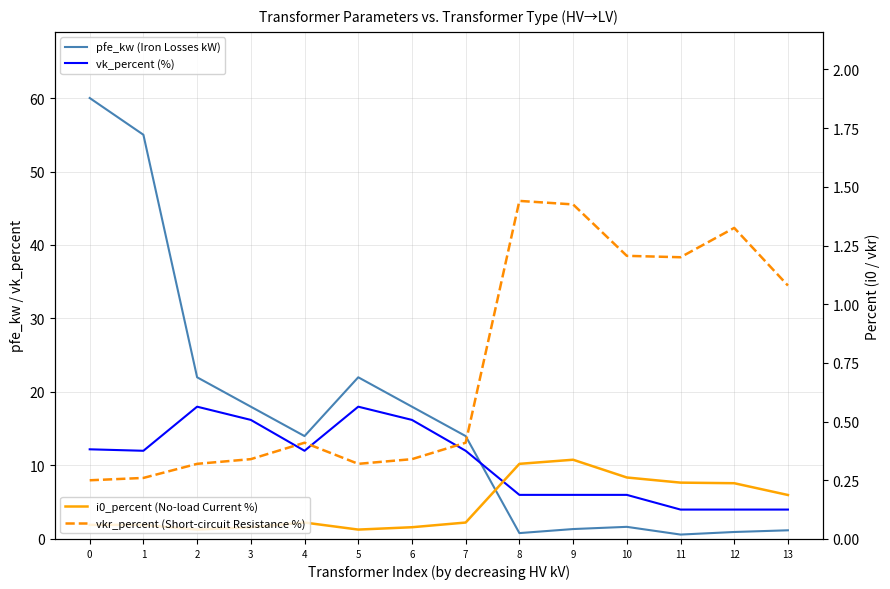

True or false: i0_percent (No-load Current %) and vkr_percent (Short-circuit Resistance %) intersect in this chart.

False